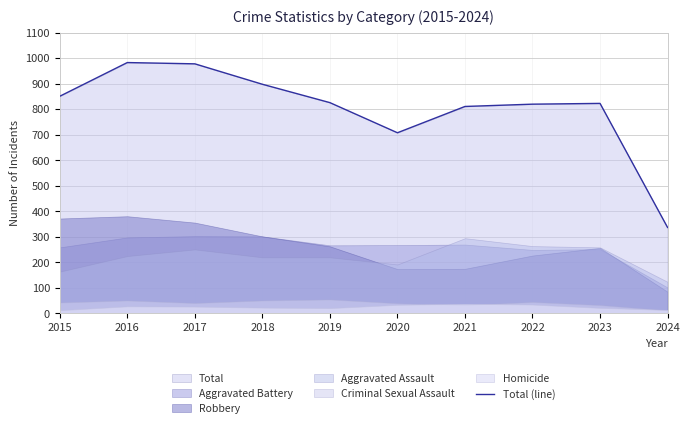

How many categories are shown in the chart?

10